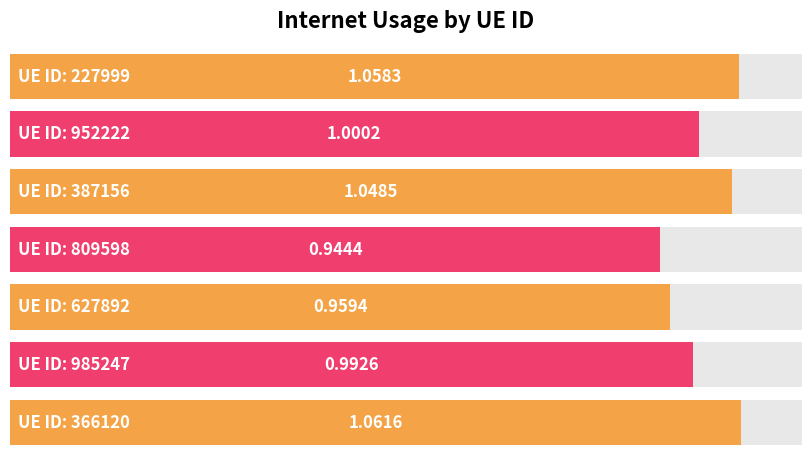

What is the difference between the second highest and second lowest values?

0.1